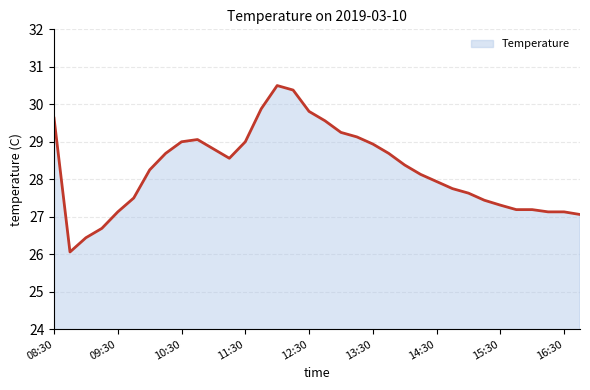

What is the difference between the maximum and second lowest values?

4.1